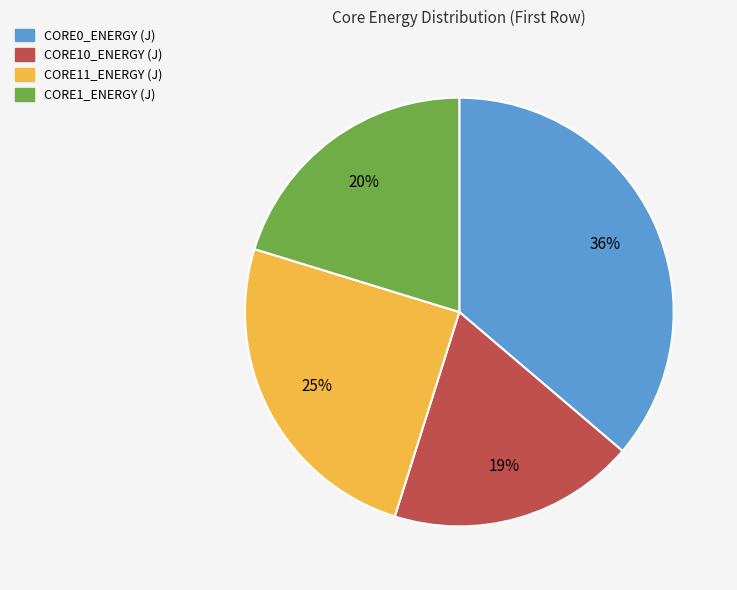

How many slices are in this pie chart?

4